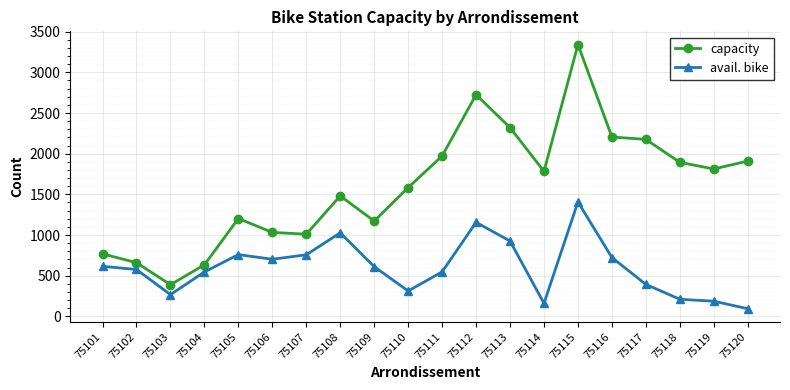

What is the lowest value of the capacity series?

389